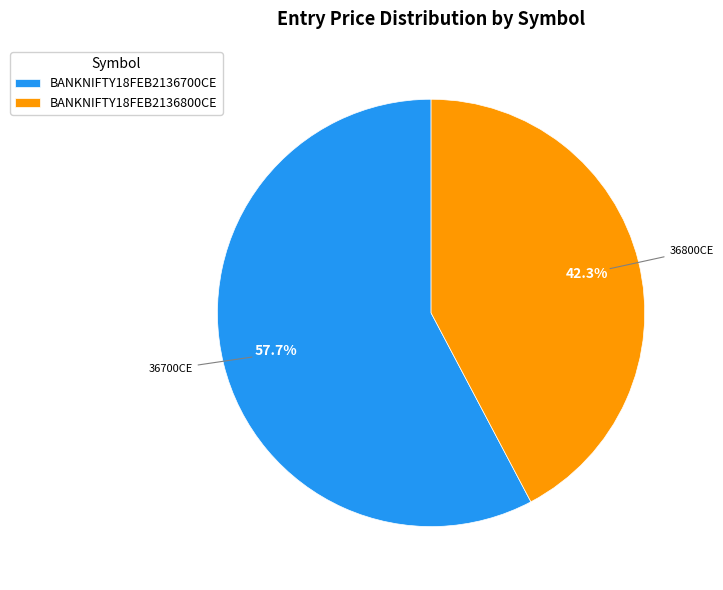

To the nearest percent, what is the difference between the largest and smallest slice percentages?

15%